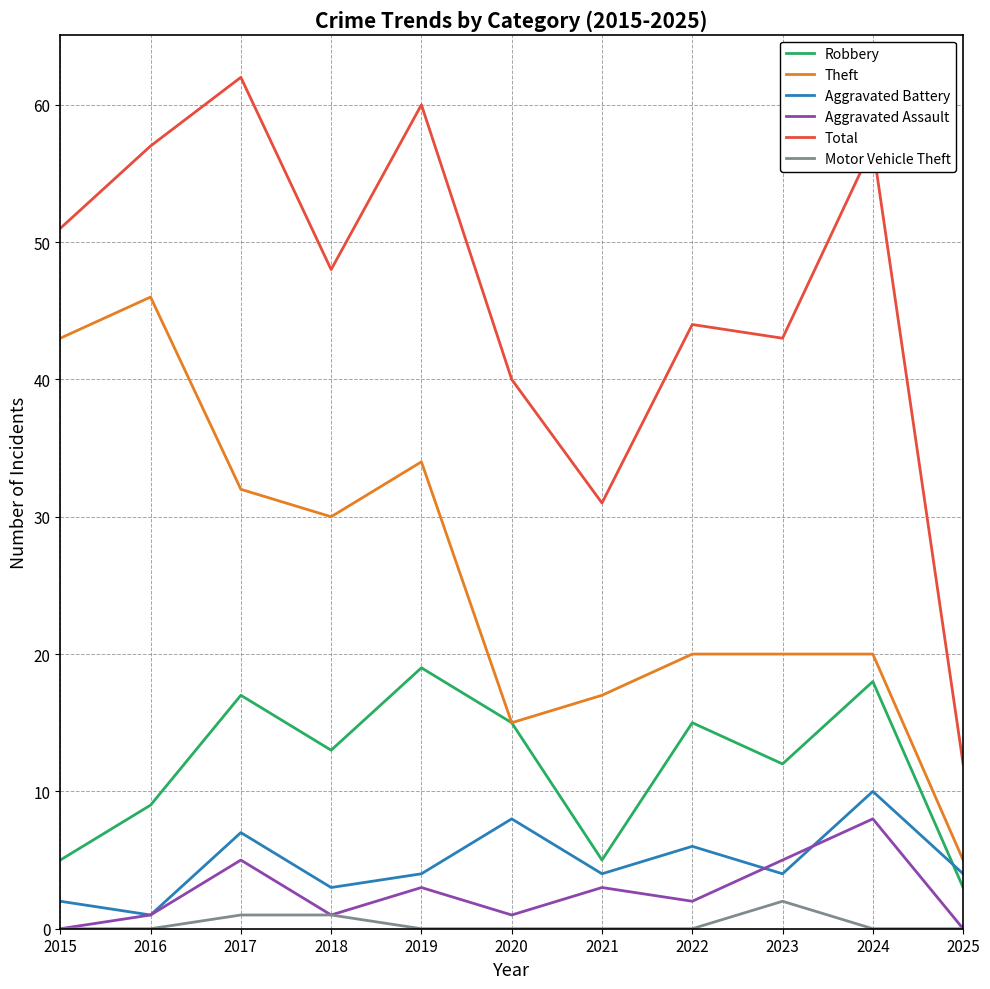

What is the maximum value for Aggravated Assault?

8